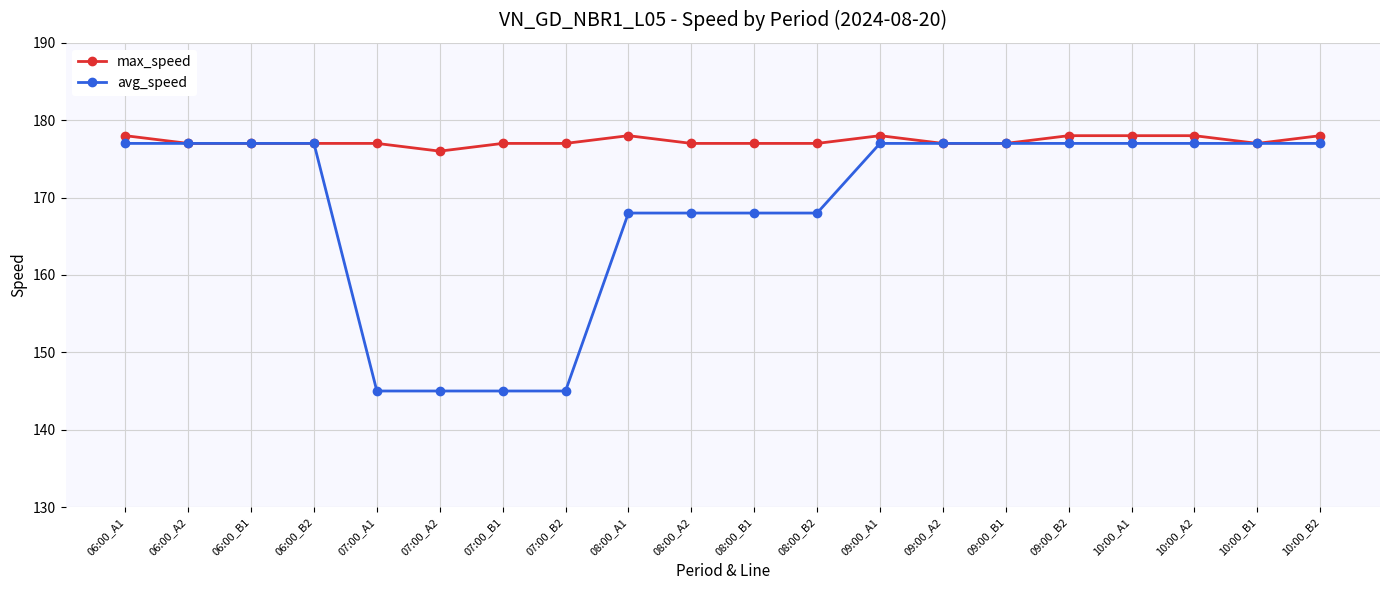

What is the highest value of the max_speed series?

178